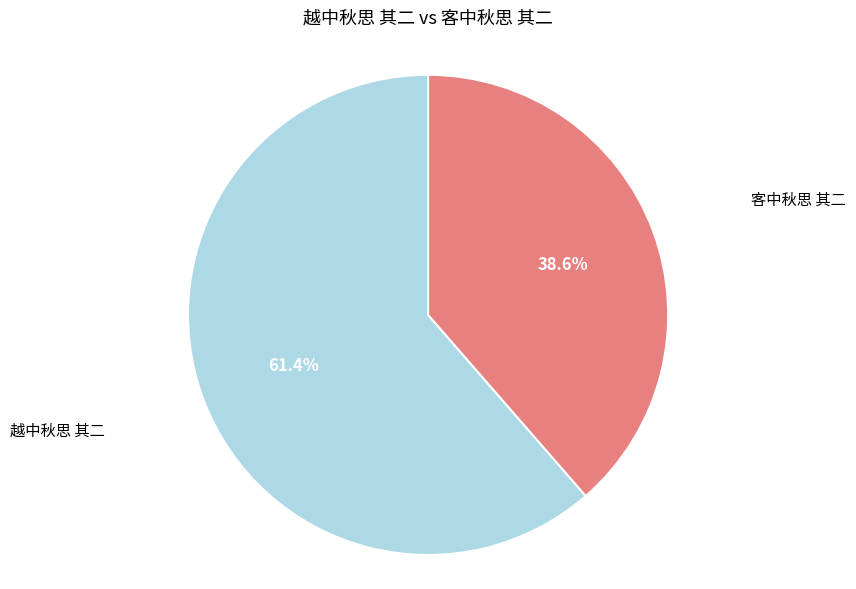

How many segments does this pie chart have?

2